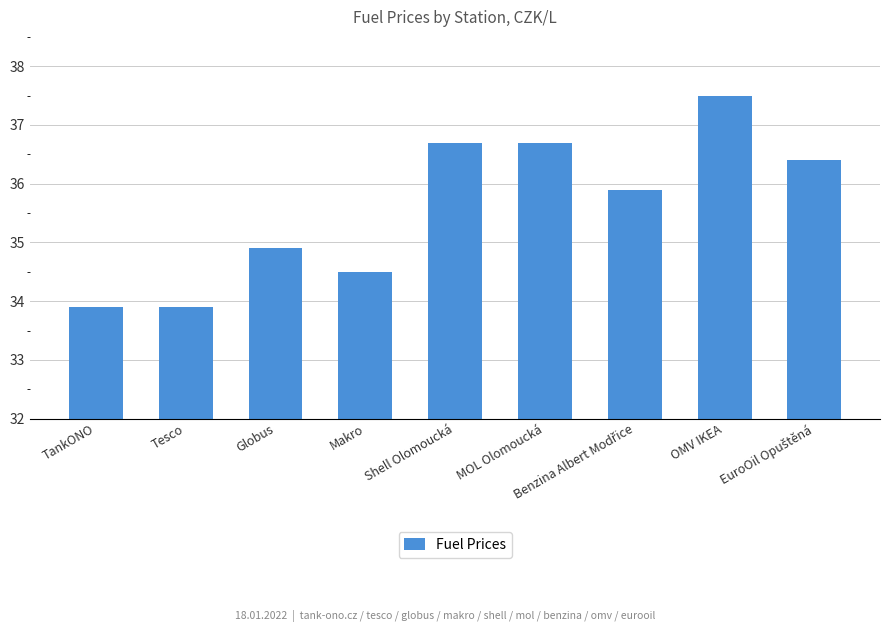

What is the average value?

35.6